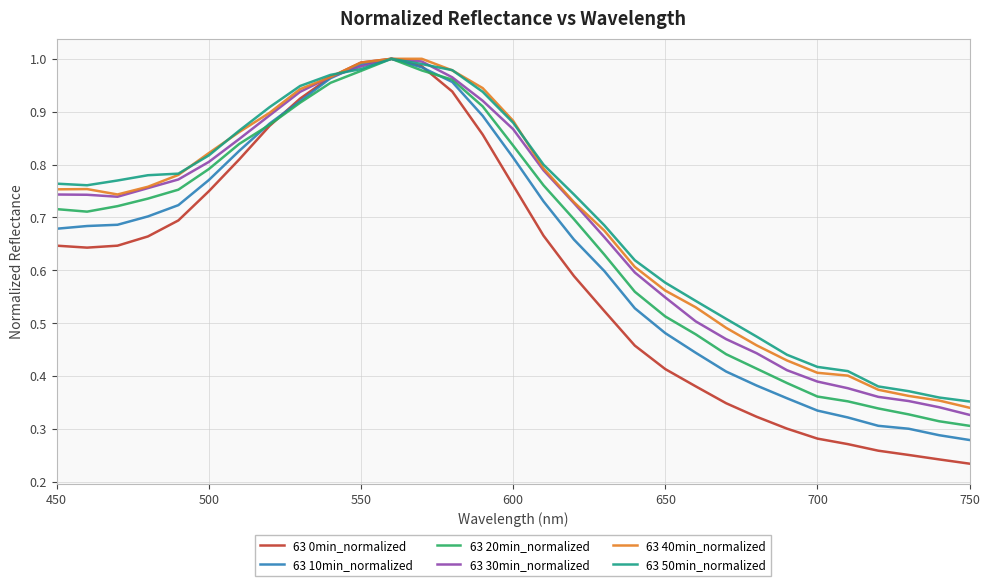

The 63 50min_normalized series shows 1.6 at 600. True or false?

False